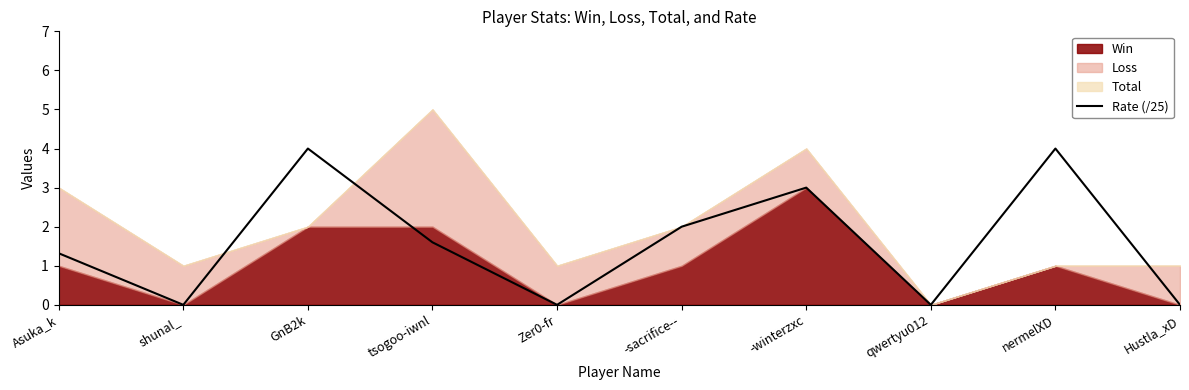

What is the change in value from -winterzxc to Hustla_xD?

-3.0